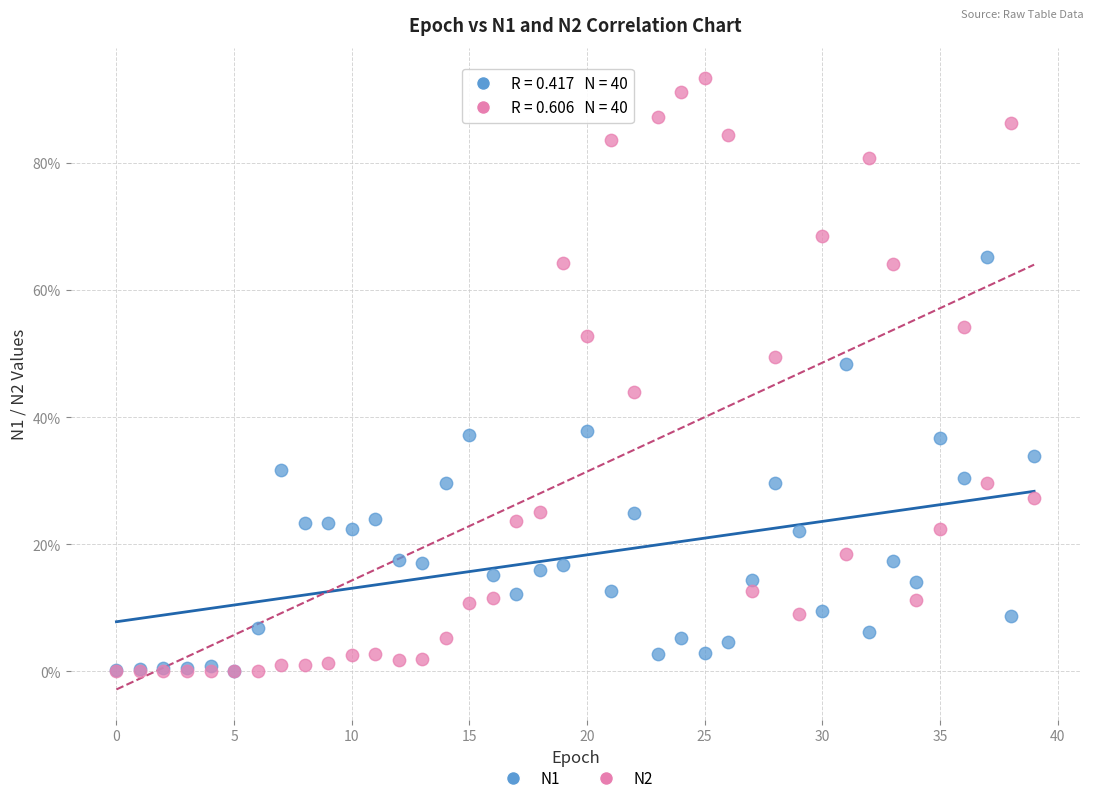

What are all the series names shown in the legend?

N1, N2